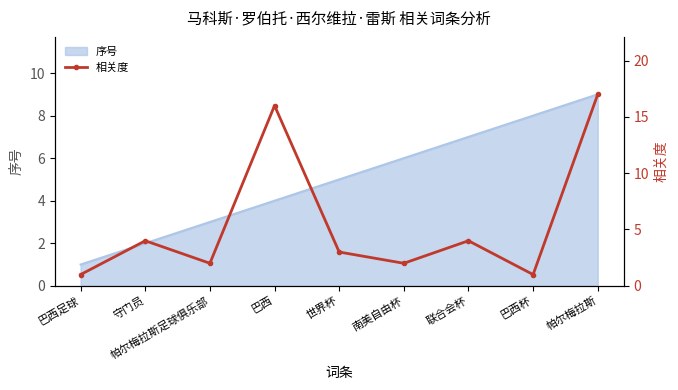

Reading right to left, what are all the values shown in this chart?

17	1	4	2	3	16	2	4	1